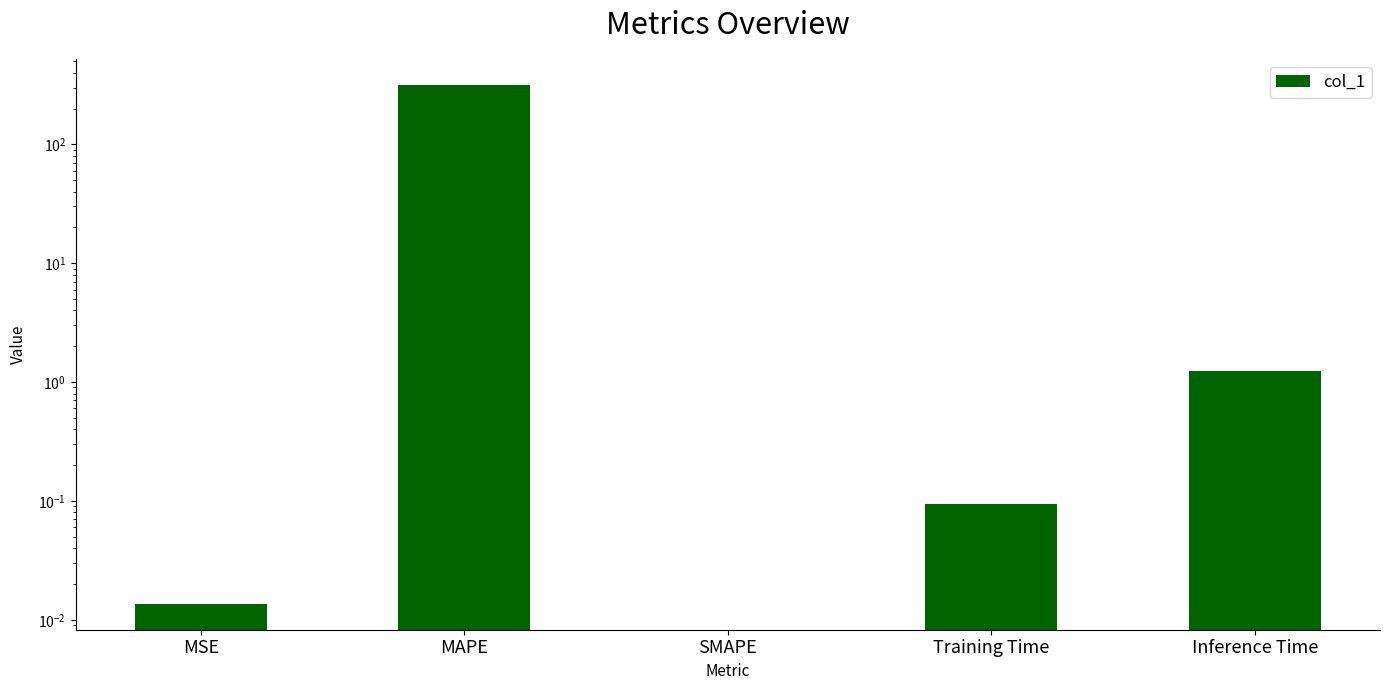

List the labels in order of value, smallest first.

SMAPE, MSE, Training Time, Inference Time, MAPE